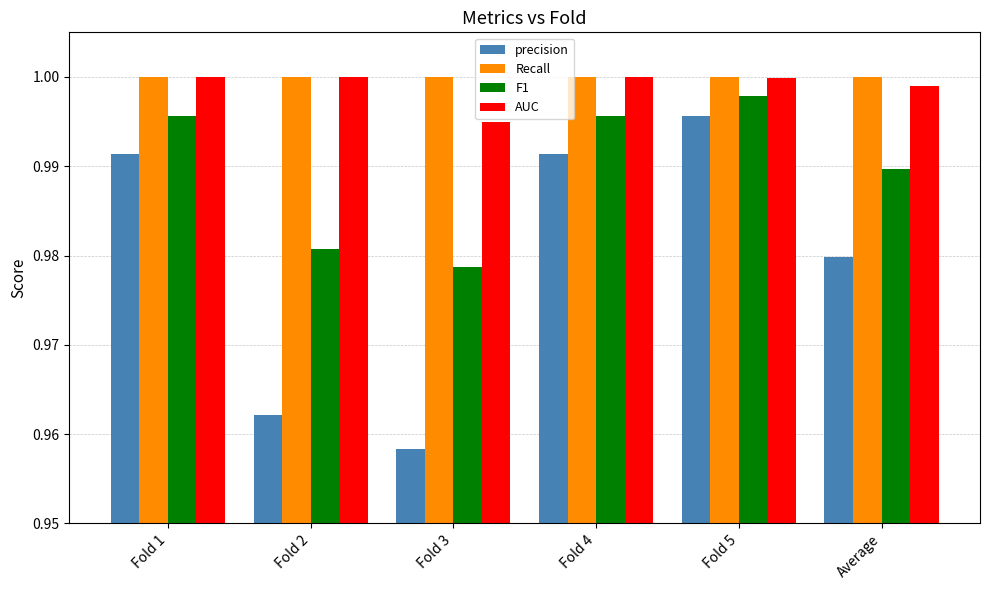

Which series has the largest range (max minus min)?

precision